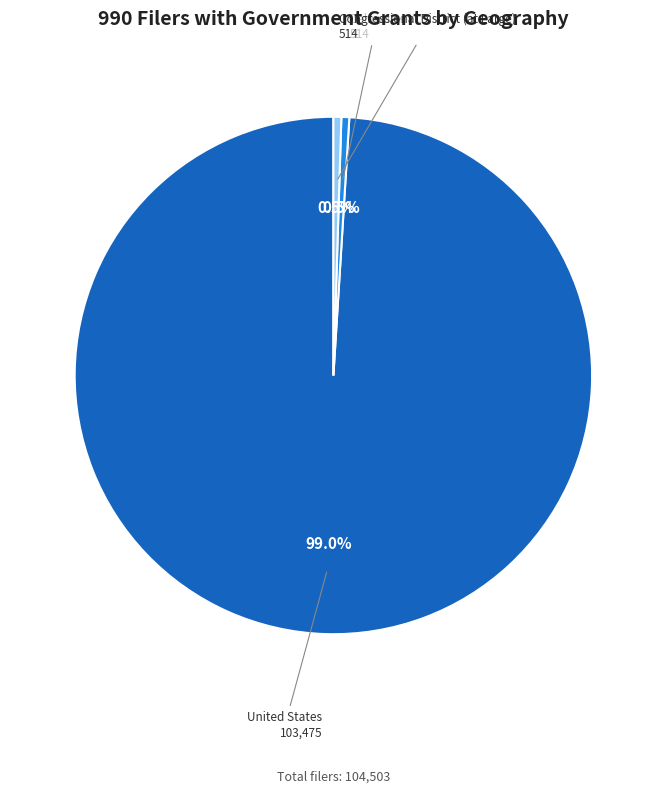

Which slice is the largest?

United States